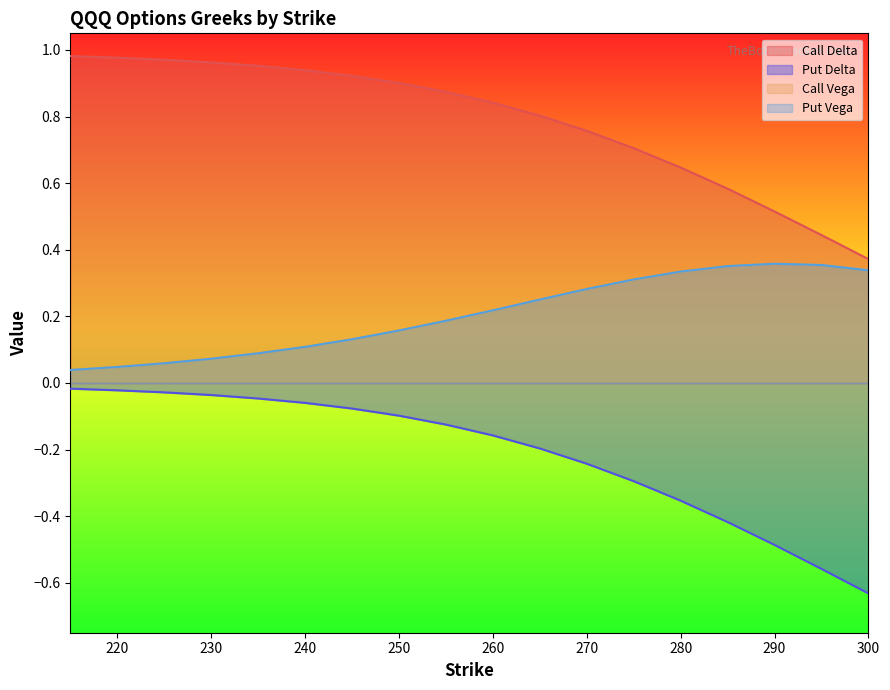

How many data points does each series have?

18